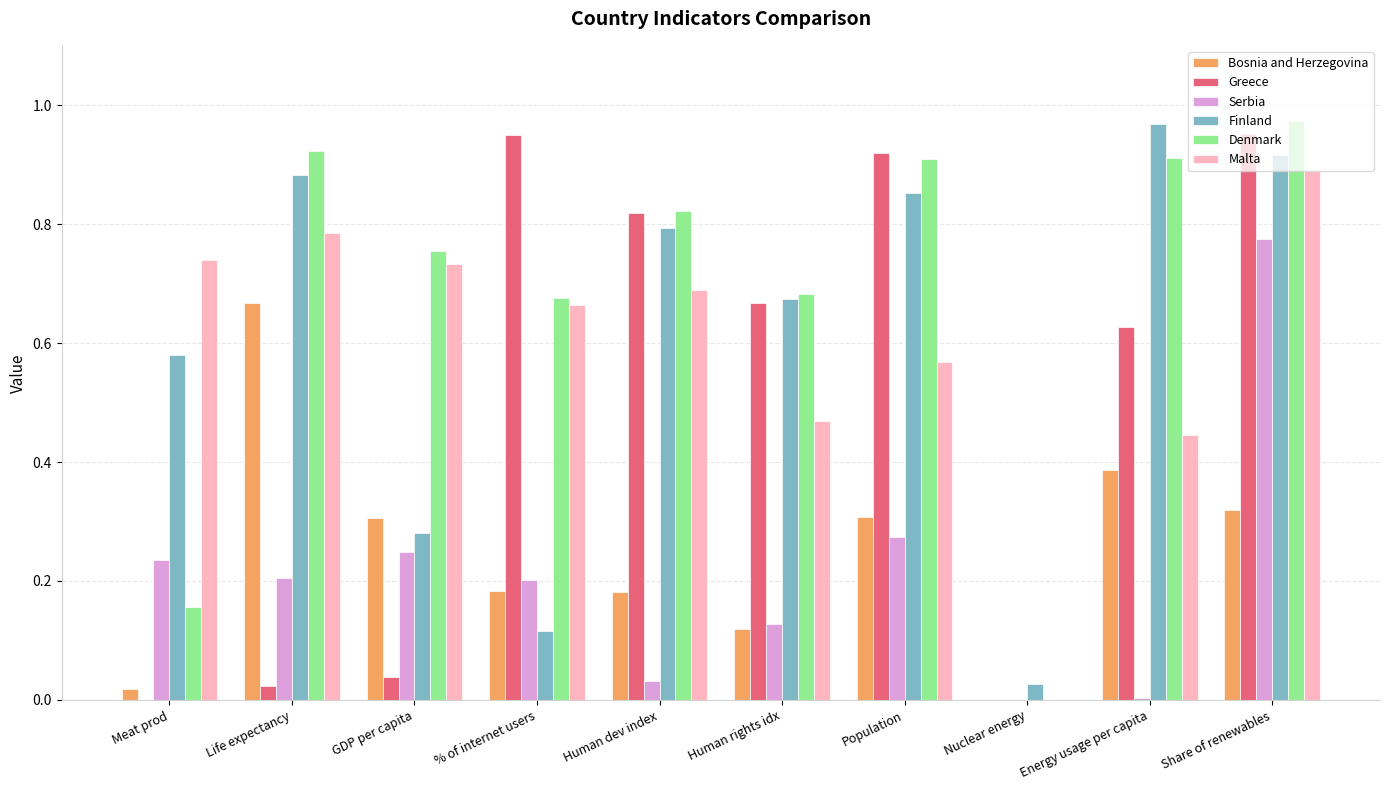

What is the sum of all Greece values?

5.0